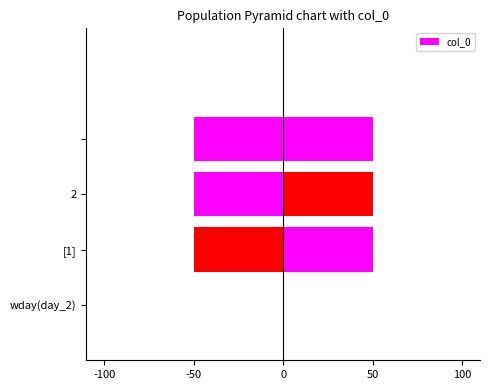

Rank the categories by value from highest to lowest.

[1], 2, , wday(day_2)